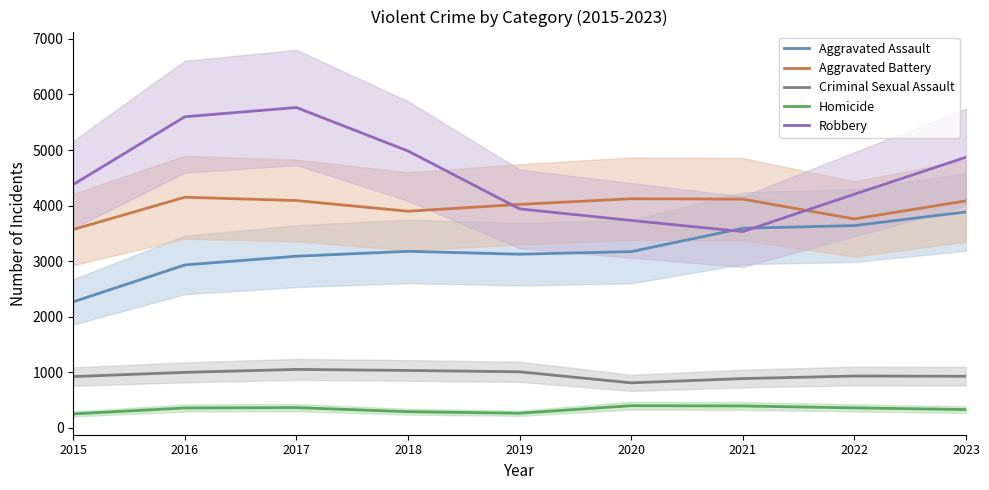

What is the value of the Criminal Sexual Assault point at the 3rd from the left?

1050